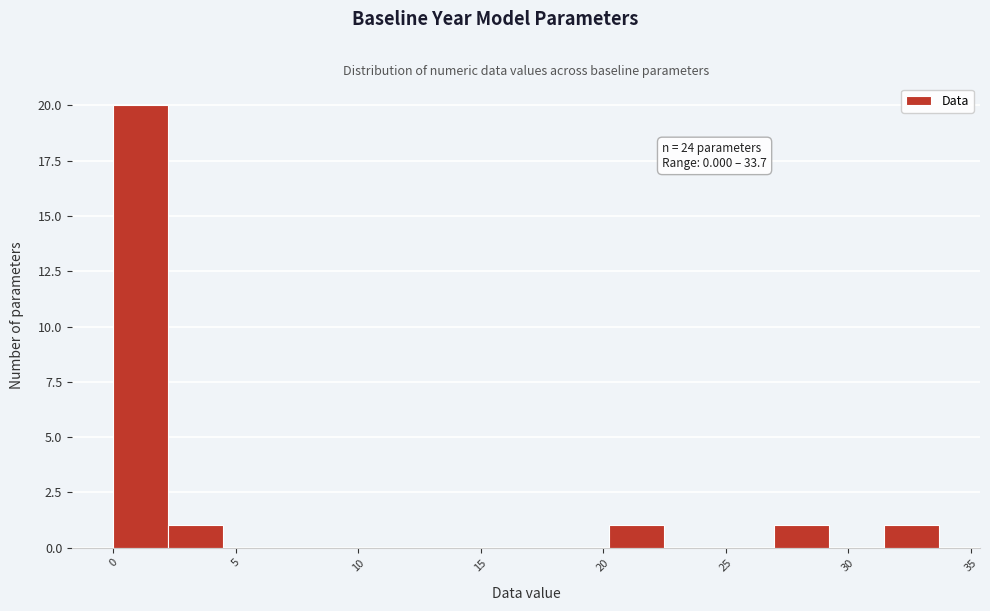

Over which range of the x-axis is the bar tallest?

0.0 to 2.0